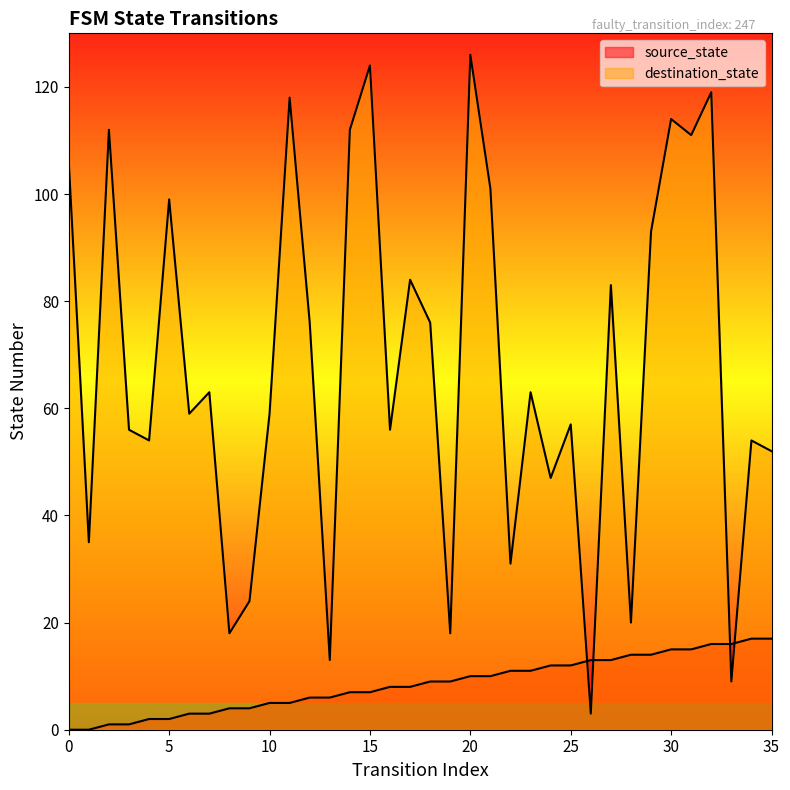

What is the maximum value shown in the chart?

126